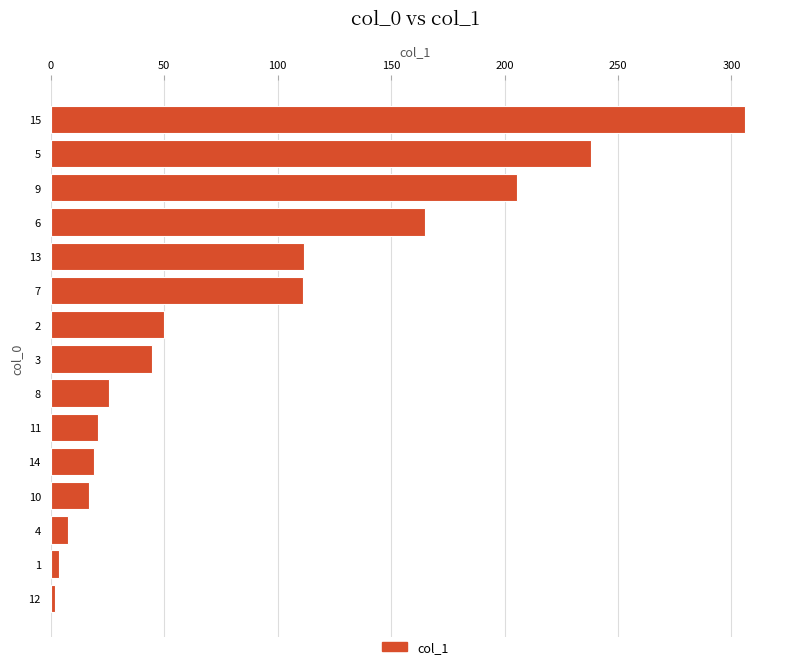

What is the average value?

88.5